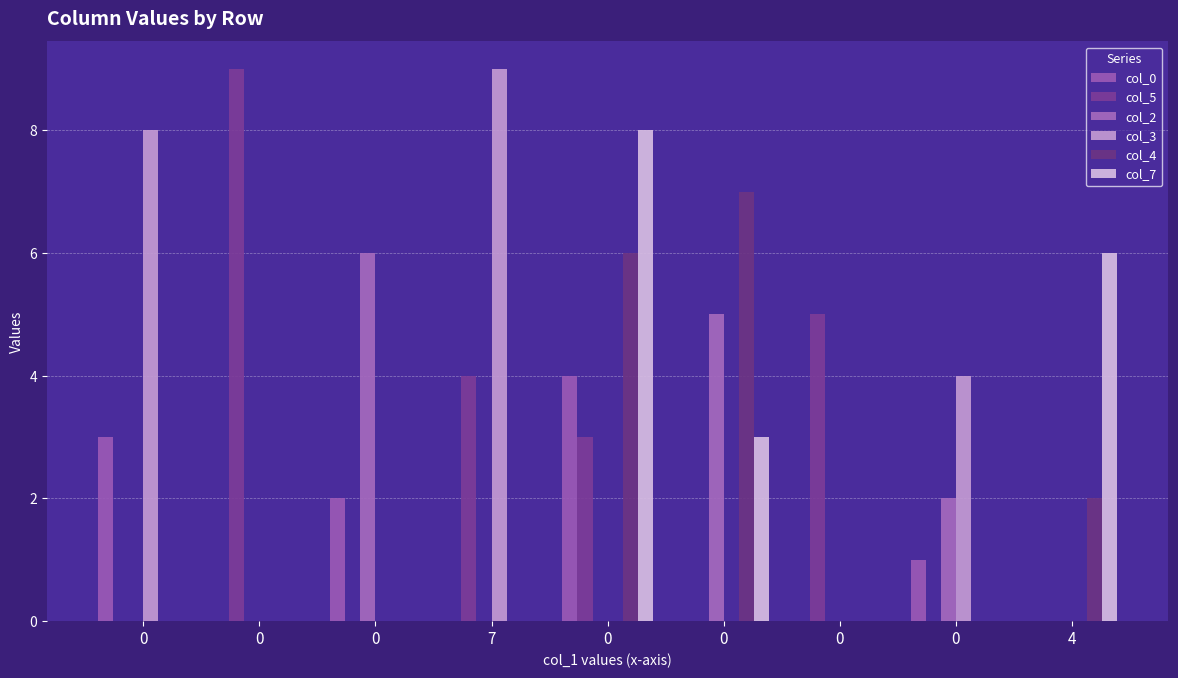

How many distinct data groups are displayed?

6